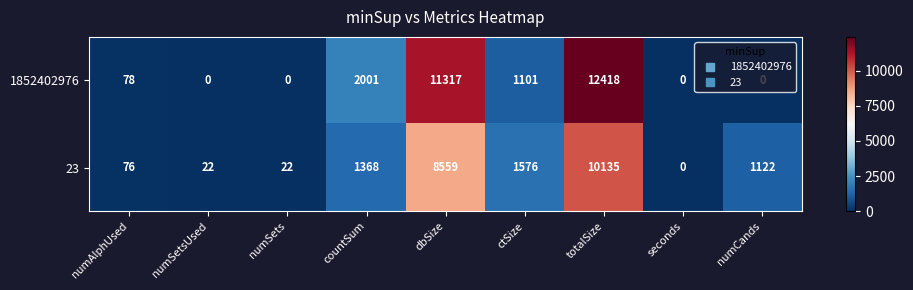

True or false: 1852402976 has a value of 0 at numSets.

True